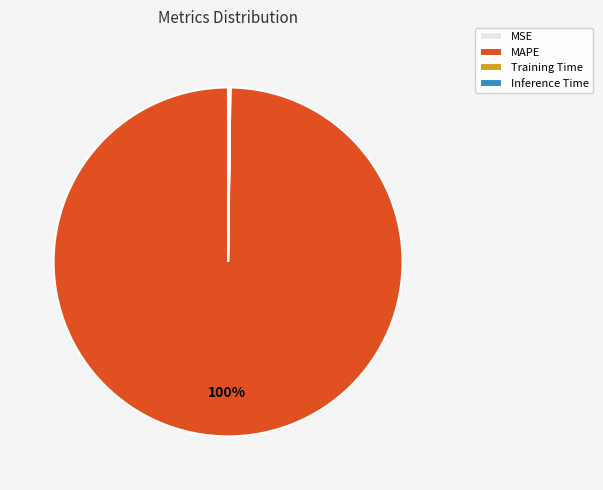

Which category accounts for the majority?

MAPE